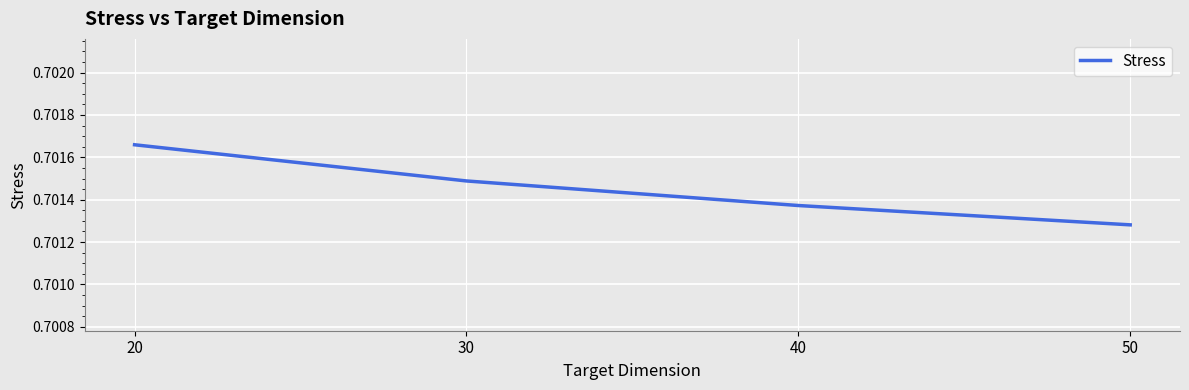

Which has a higher value, 50 or 30?

30